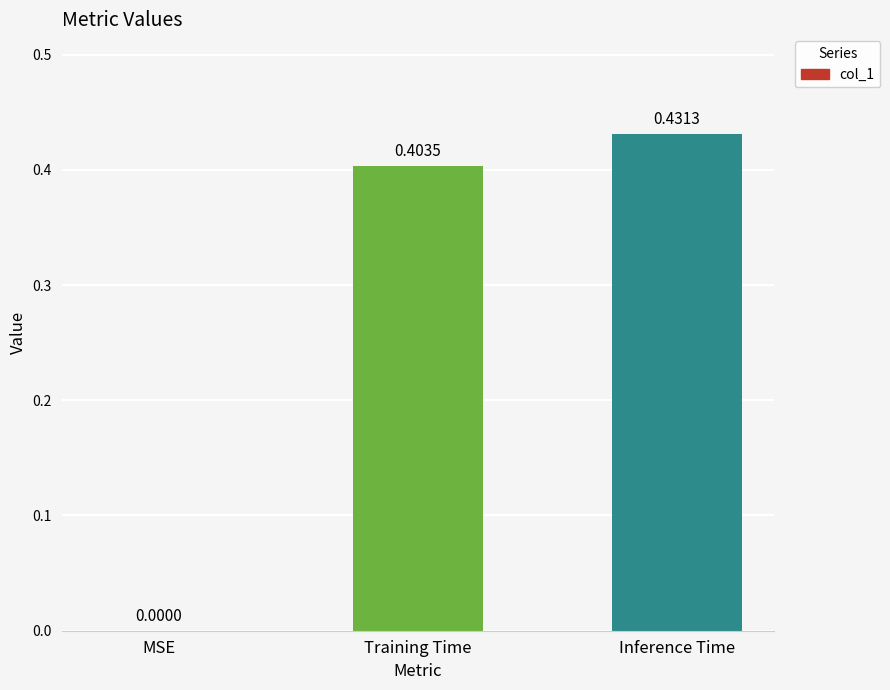

What is the sum of all values?

0.8